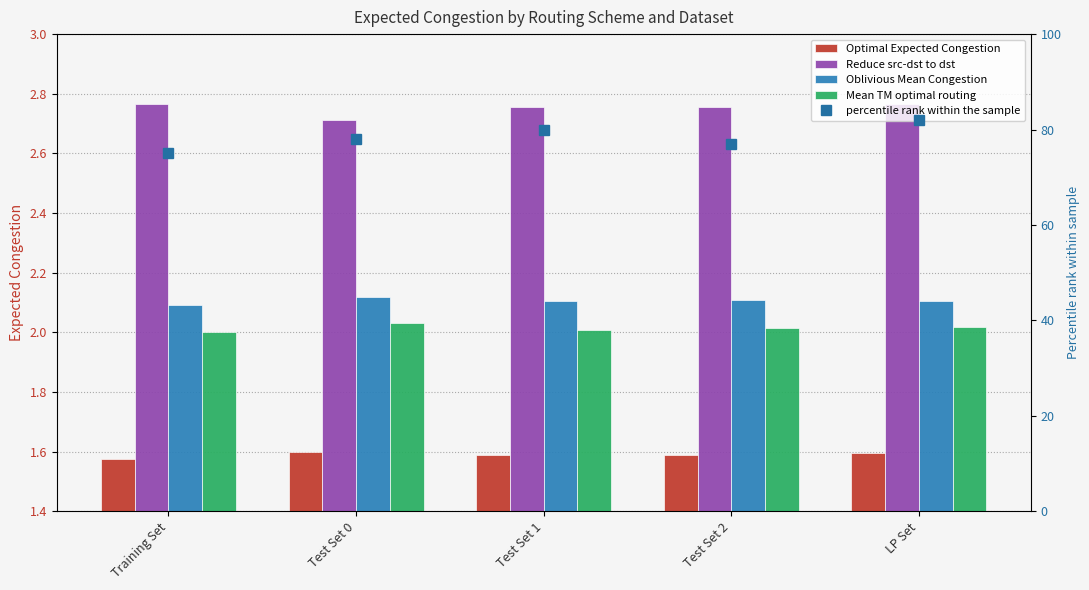

What is the total value across all series at Test Set 2?

85.5